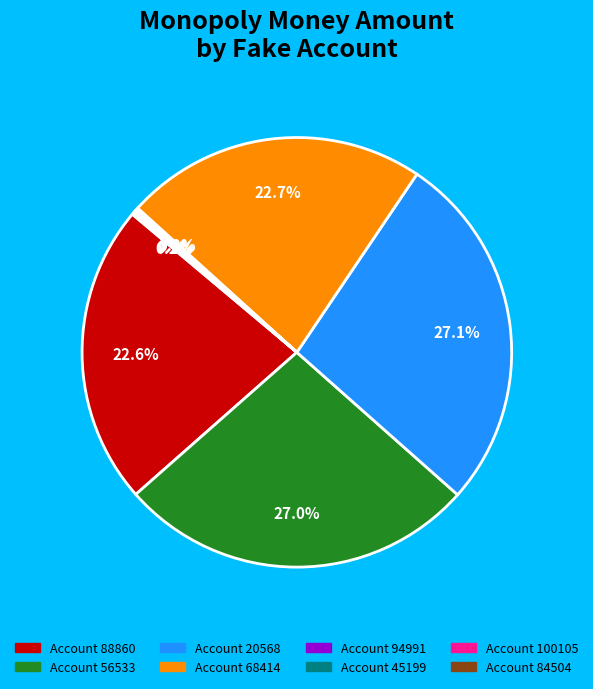

Is there a majority slice in this chart?

No